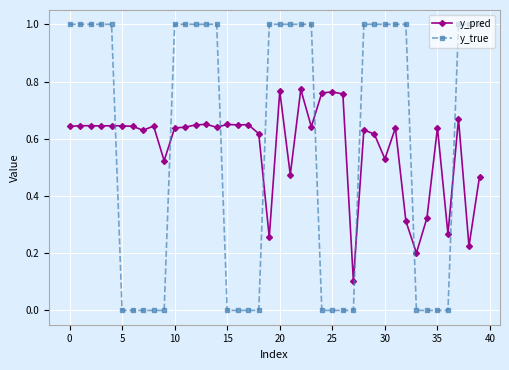

What is the sum of all y_true values?

23.0